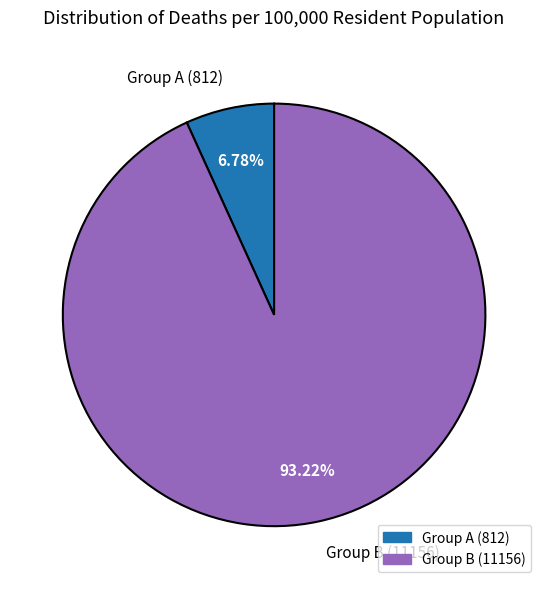

Which slice is the largest?

Group B (11156)